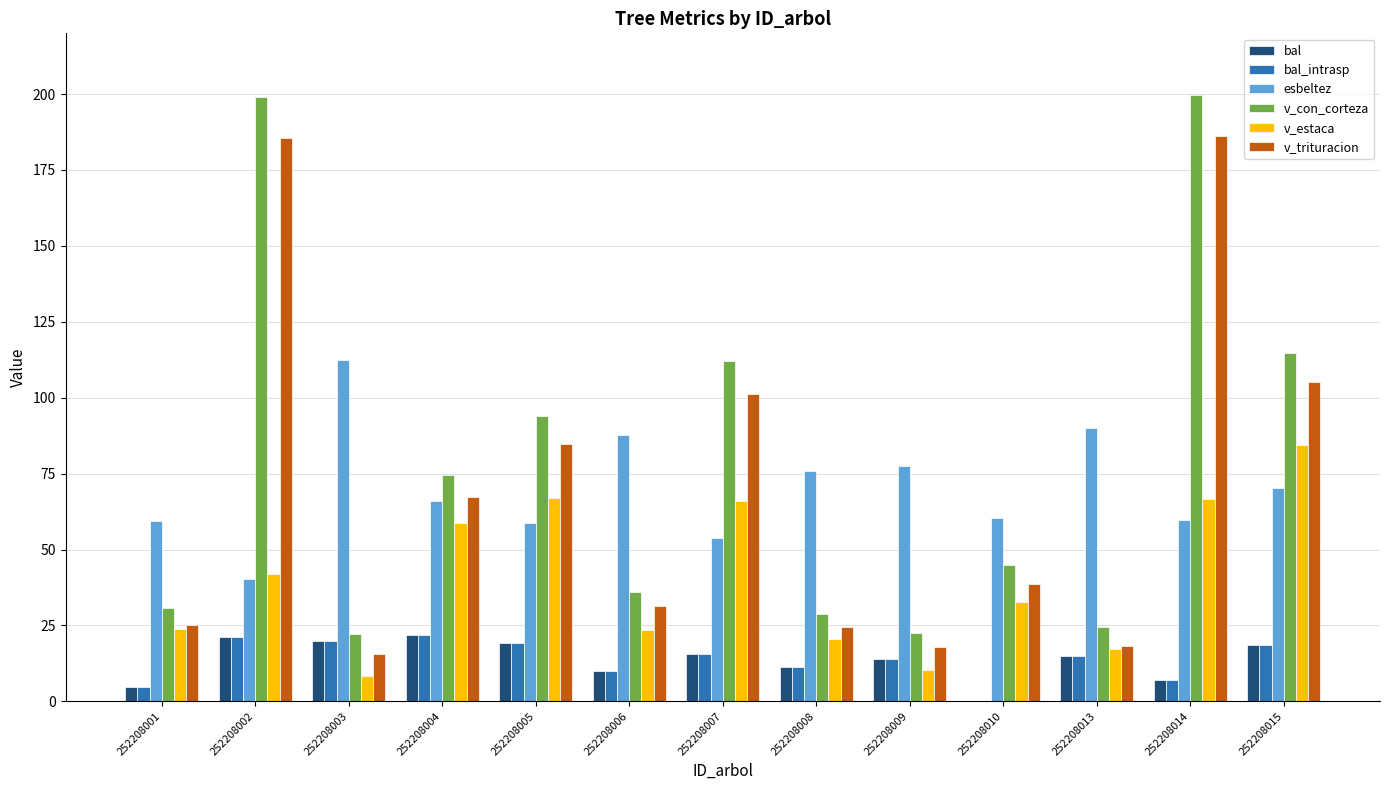

What are all the series names shown in the legend?

bal, bal_intrasp, esbeltez, v_con_corteza, v_estaca, v_trituracion